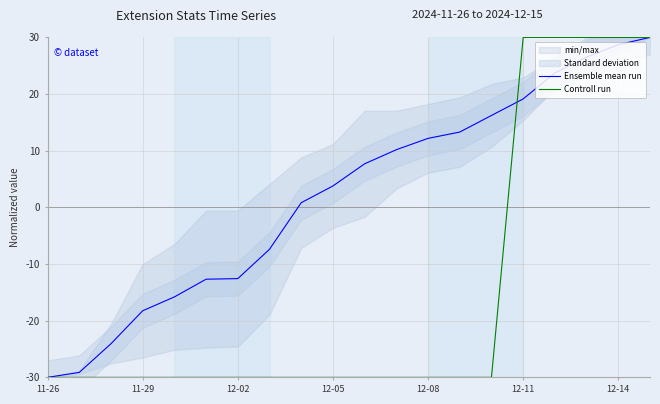

Reading left to right, list all the values displayed in this chart.

Ensemble mean run: -30.0	-29.1	-24.1	-18.2	-15.8	-12.7	-12.6	-7.4	0.8	3.8	7.7	10.2	12.2	13.3	16.2	19.1	23.7	26.5	28.7	30.0
Controll run: -30.0	-30.0	-30.0	-30.0	-30.0	-30.0	-30.0	-30.0	-30.0	-30.0	-30.0	-30.0	-30.0	-30.0	-30.0	30.0	30.0	30.0	30.0	30.0